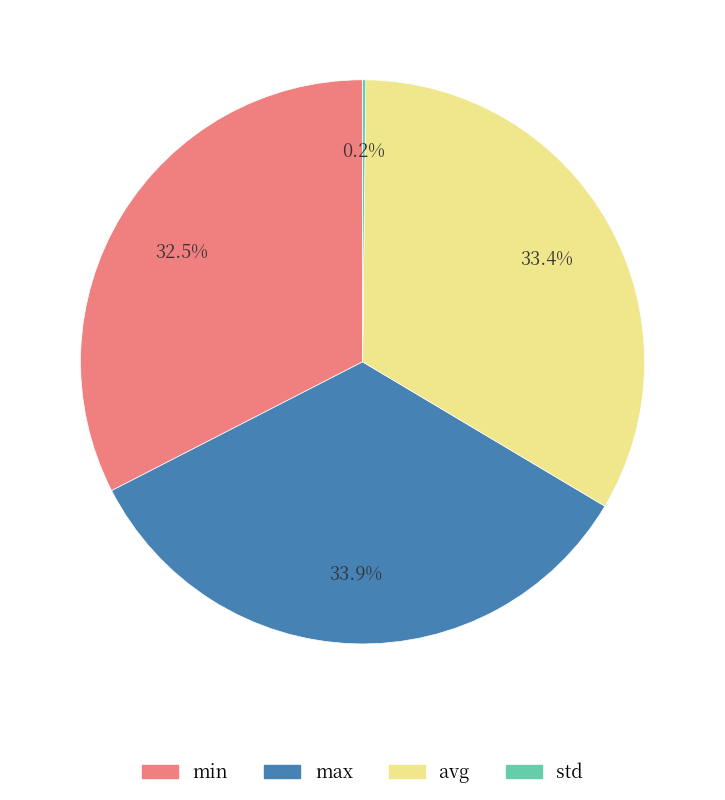

What is the largest slice in the pie chart?

max